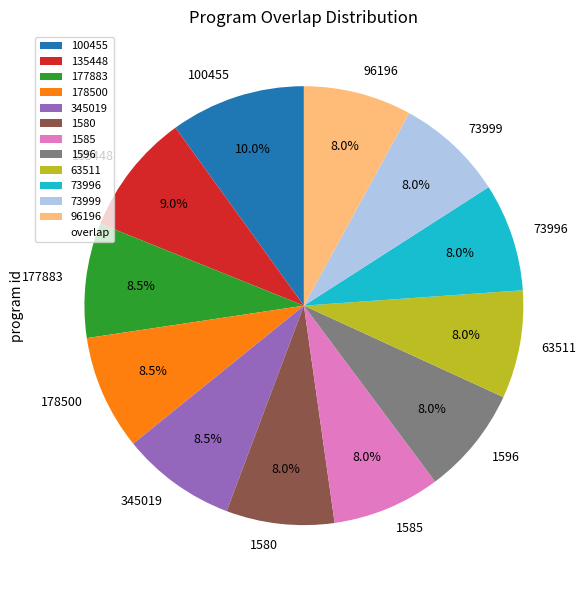

How many slices are in this pie chart?

12